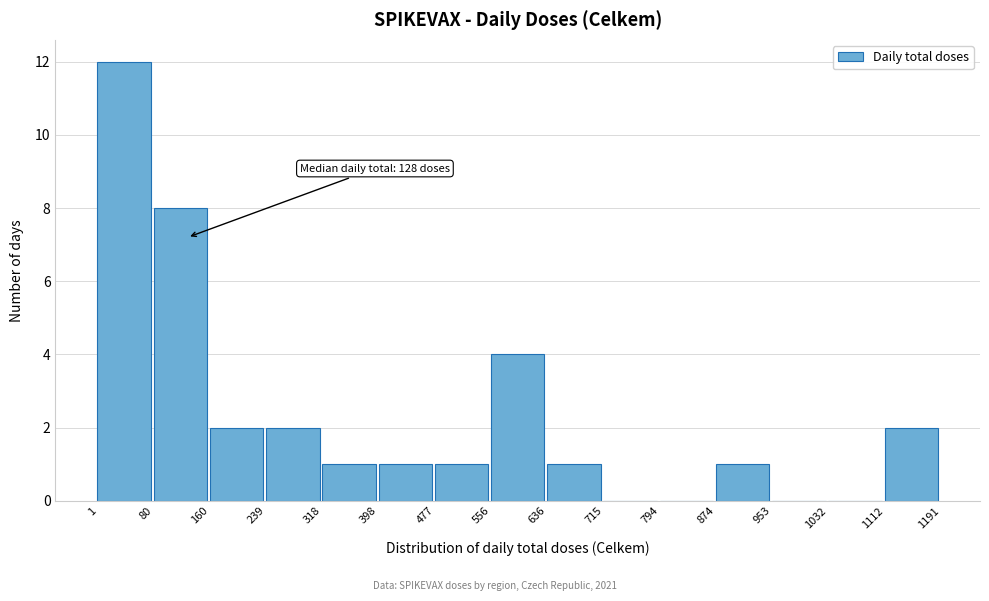

Over which range of the x-axis is the bar tallest?

1 to 80